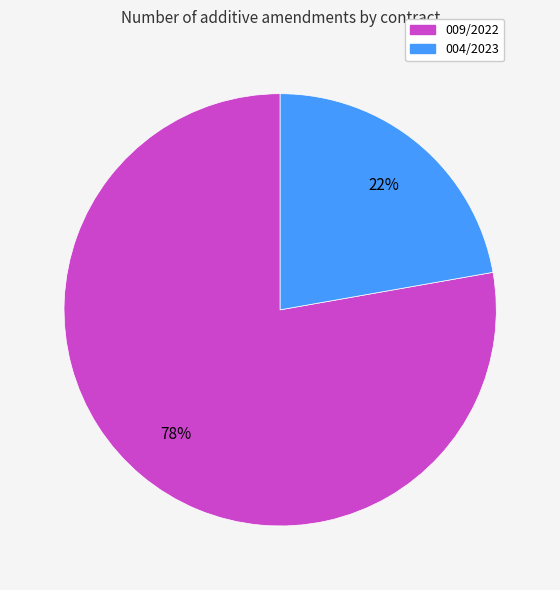

How many slices are in this pie chart?

2